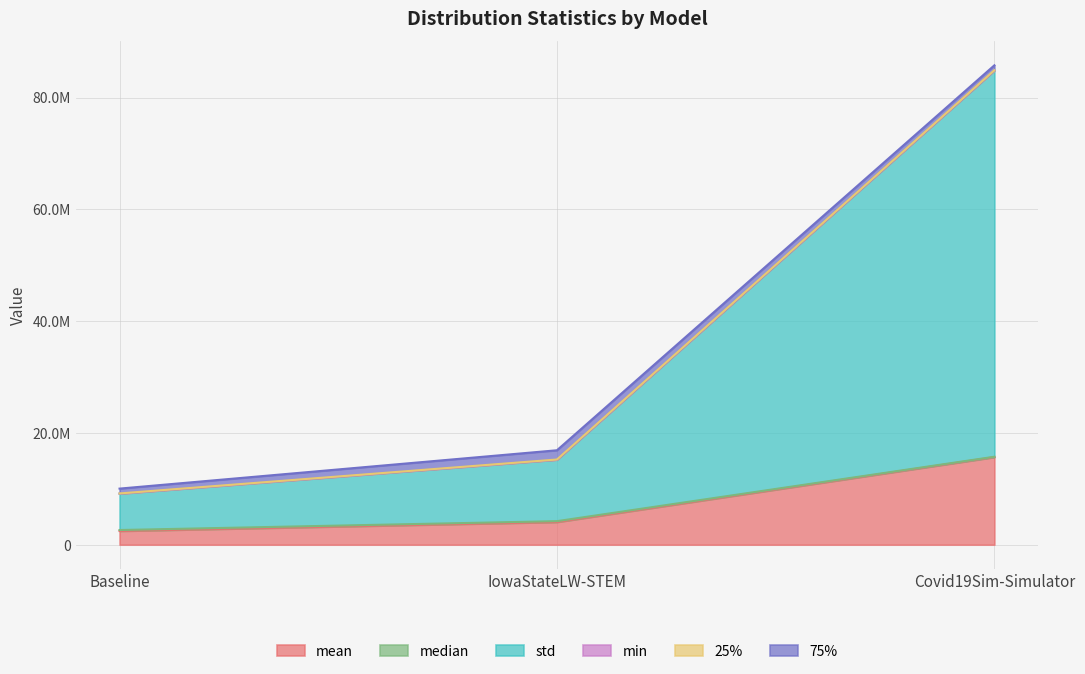

What is the label of the 1st point from the right?

Covid19Sim-Simulator